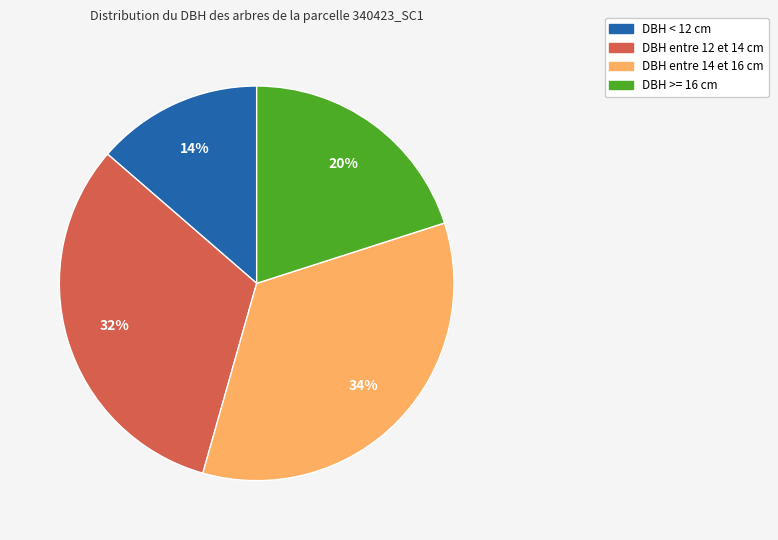

What is the largest slice in the pie chart?

DBH entre 14 et 16 cm